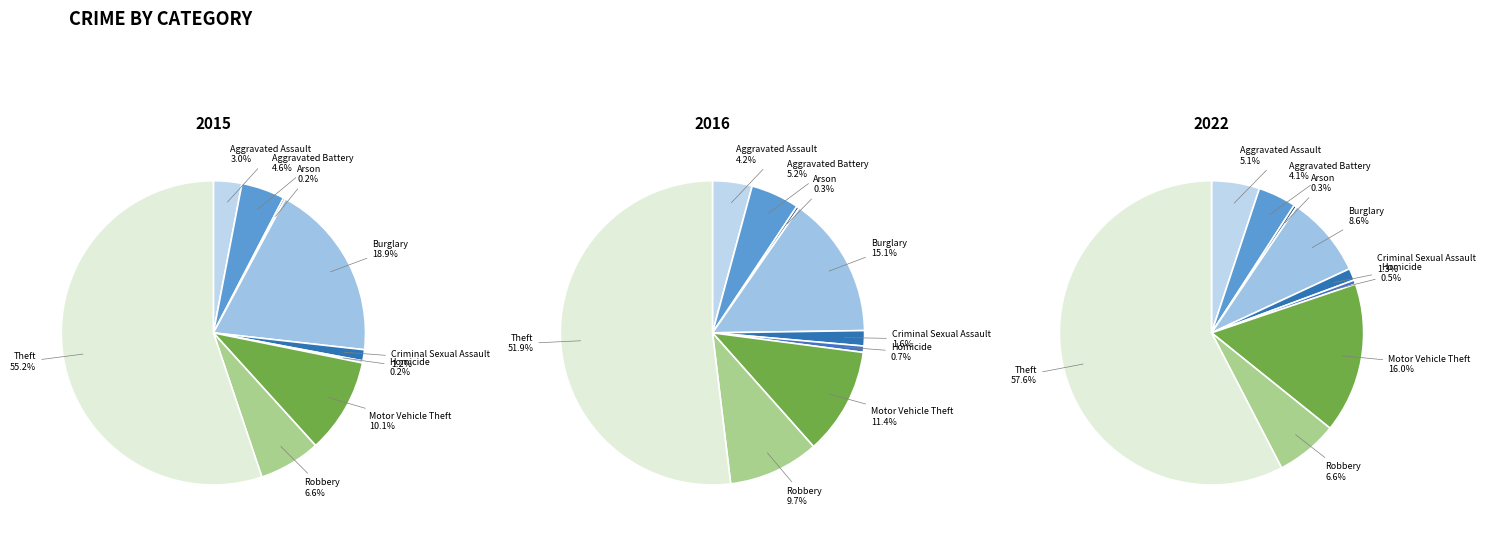

Which series changed the most between Aggravated Battery and Homicide?

2022